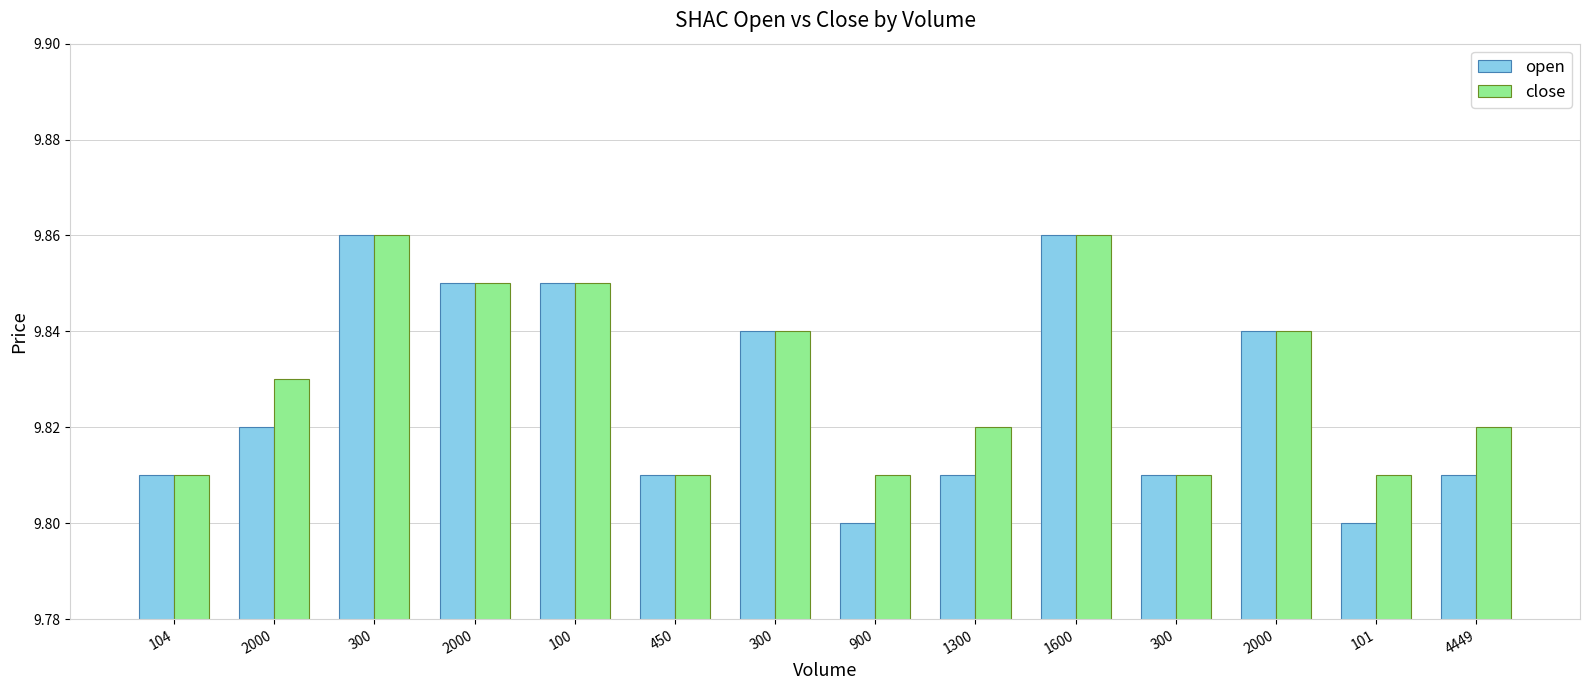

How many series are shown in this chart?

2